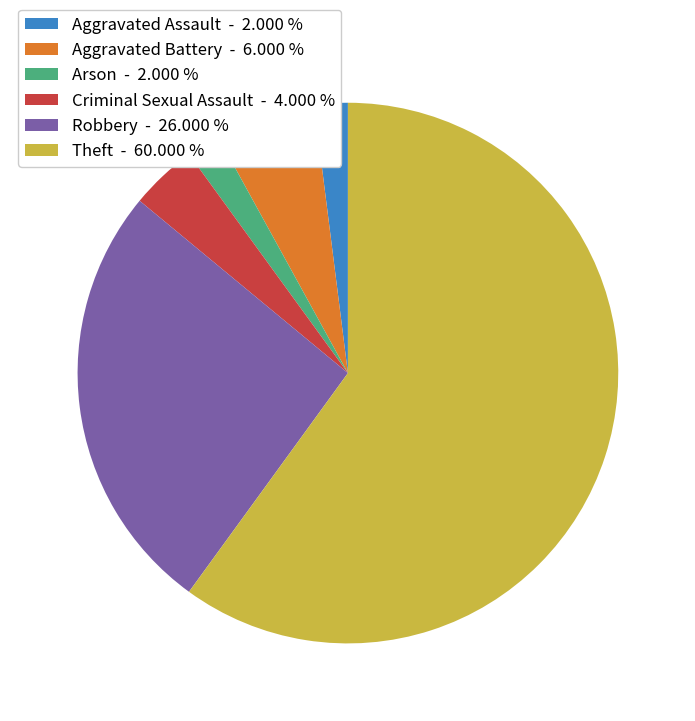

Which slice is the largest?

Theft